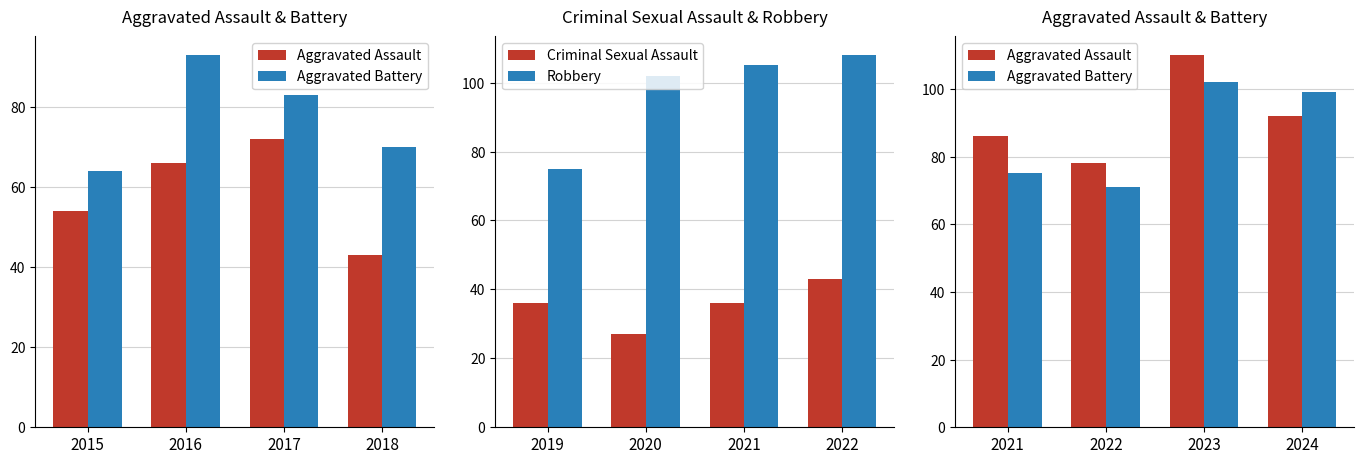

What is the difference between the maximum and minimum values in the Criminal Sexual Assault series?

16